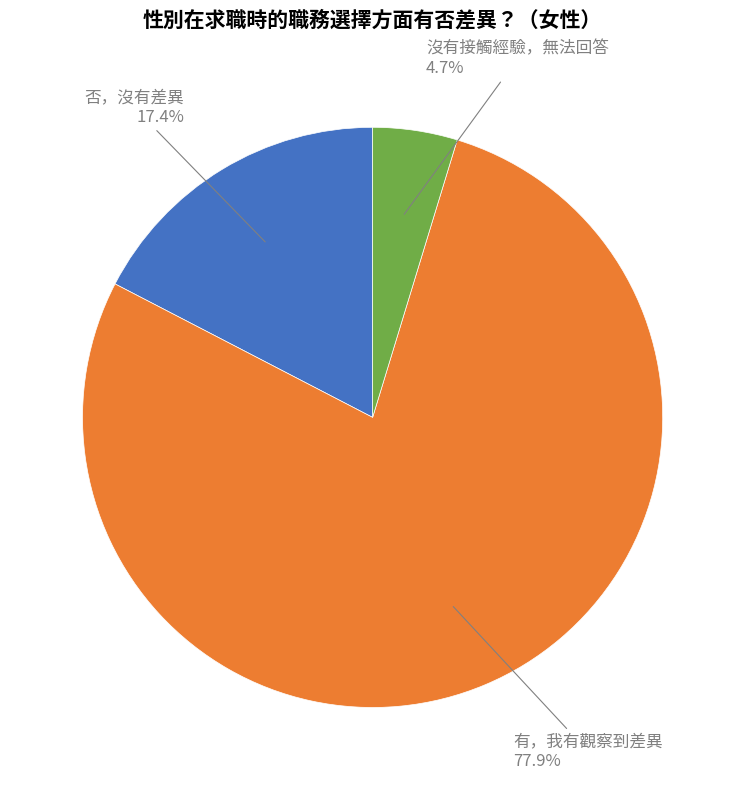

What is the largest slice in the pie chart?

有，我有觀察到差異